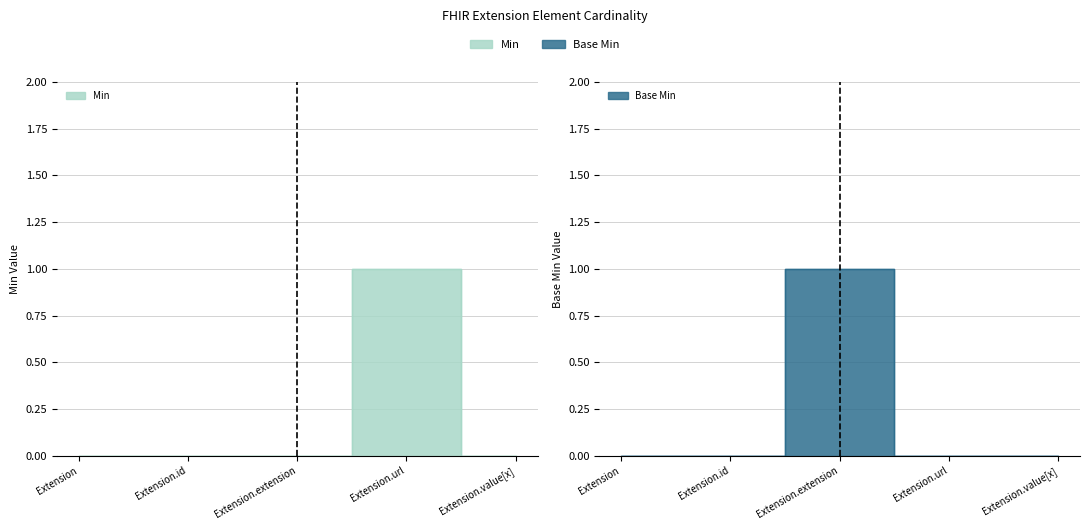

At which category does Min reach its first local peak?

Extension.url